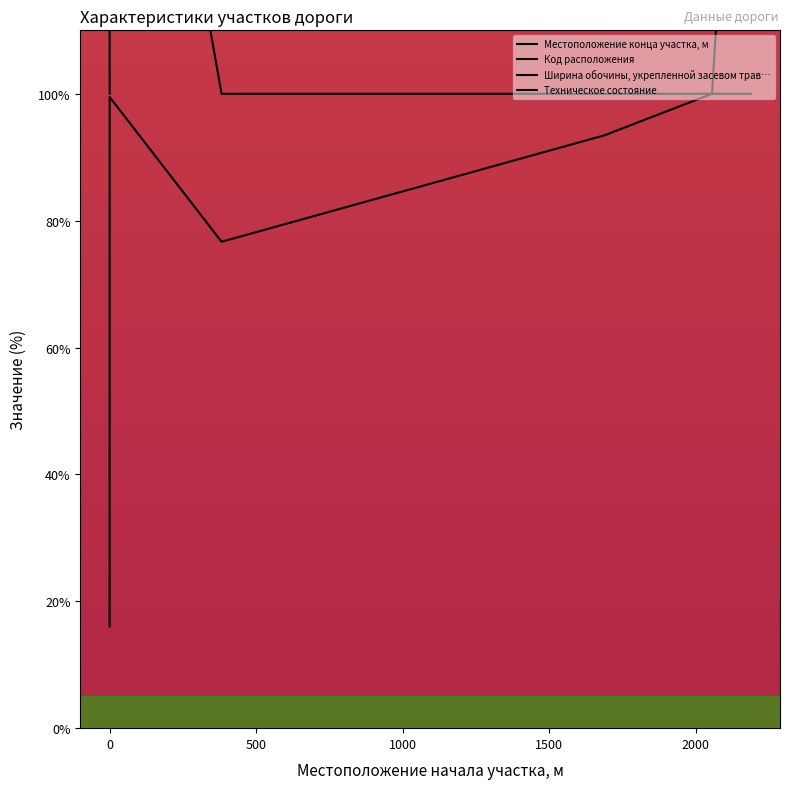

Is it true that Местоположение конца участка, м equals 99.5 at 0?

True